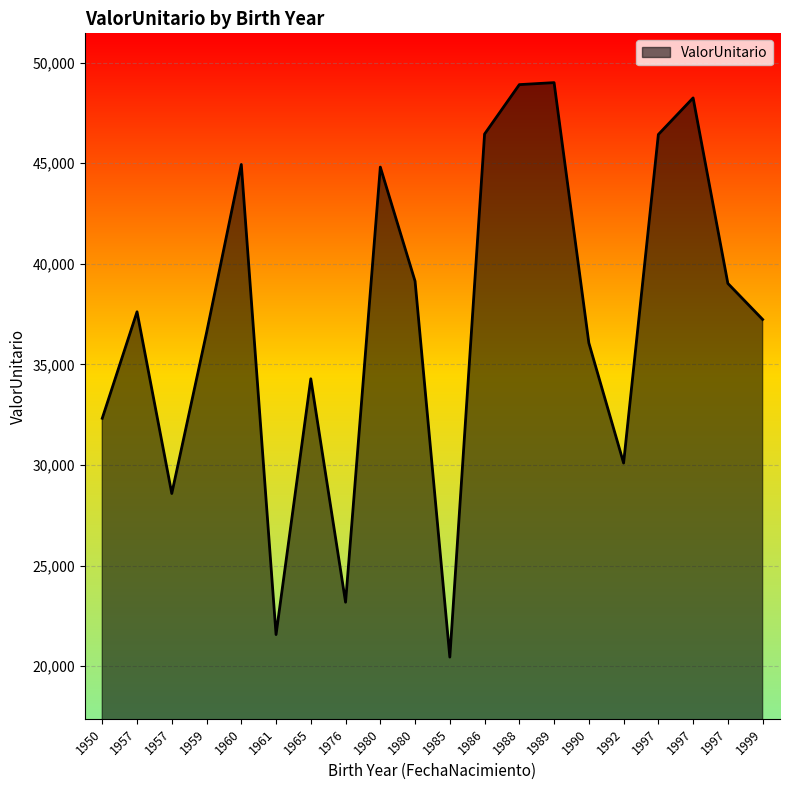

Count the number of data series in this chart.

1